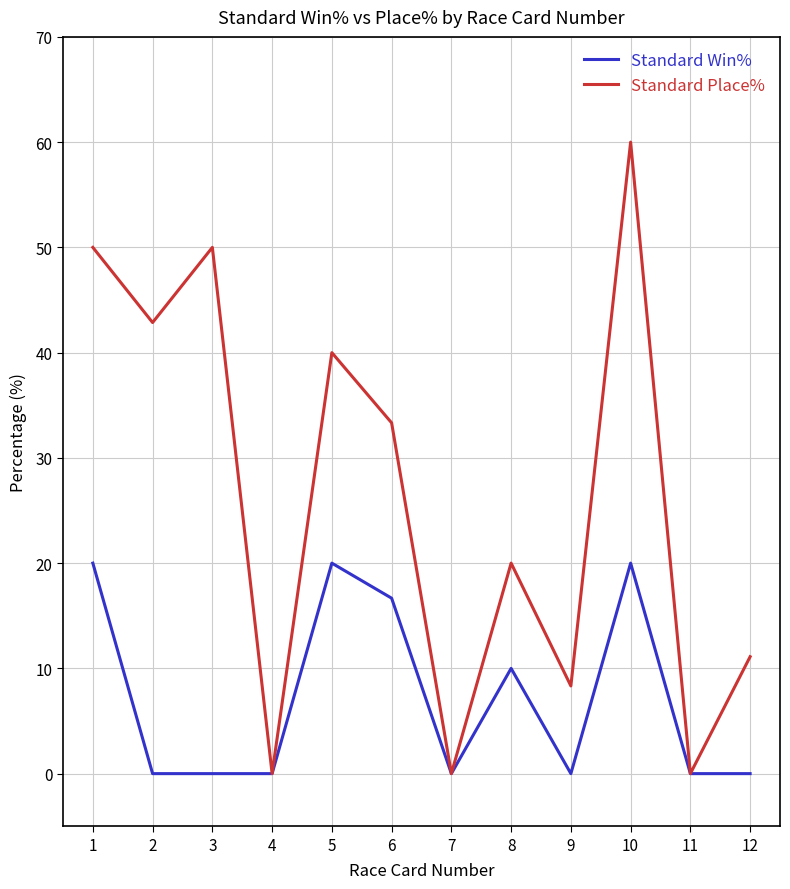

At which label is Standard Place% closest to 30?

6